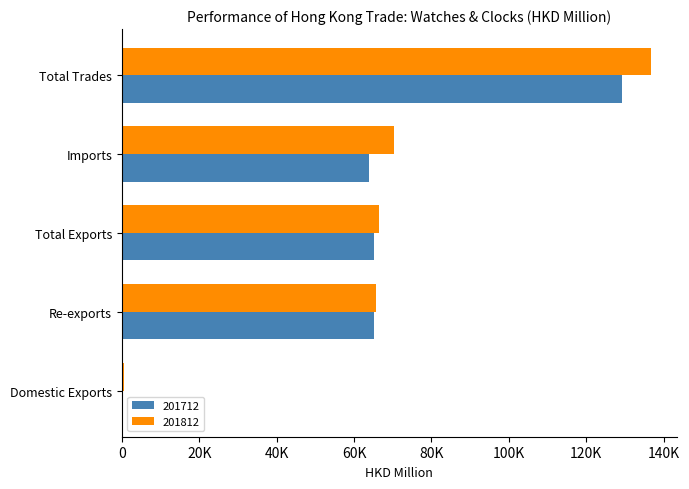

Reading left to right, what are all the values shown in this chart?

201712: 176.8	65033.4	65210.2	63972.8	129183.0
201812: 592.3	65738.9	66331.2	70287.4	136618.6